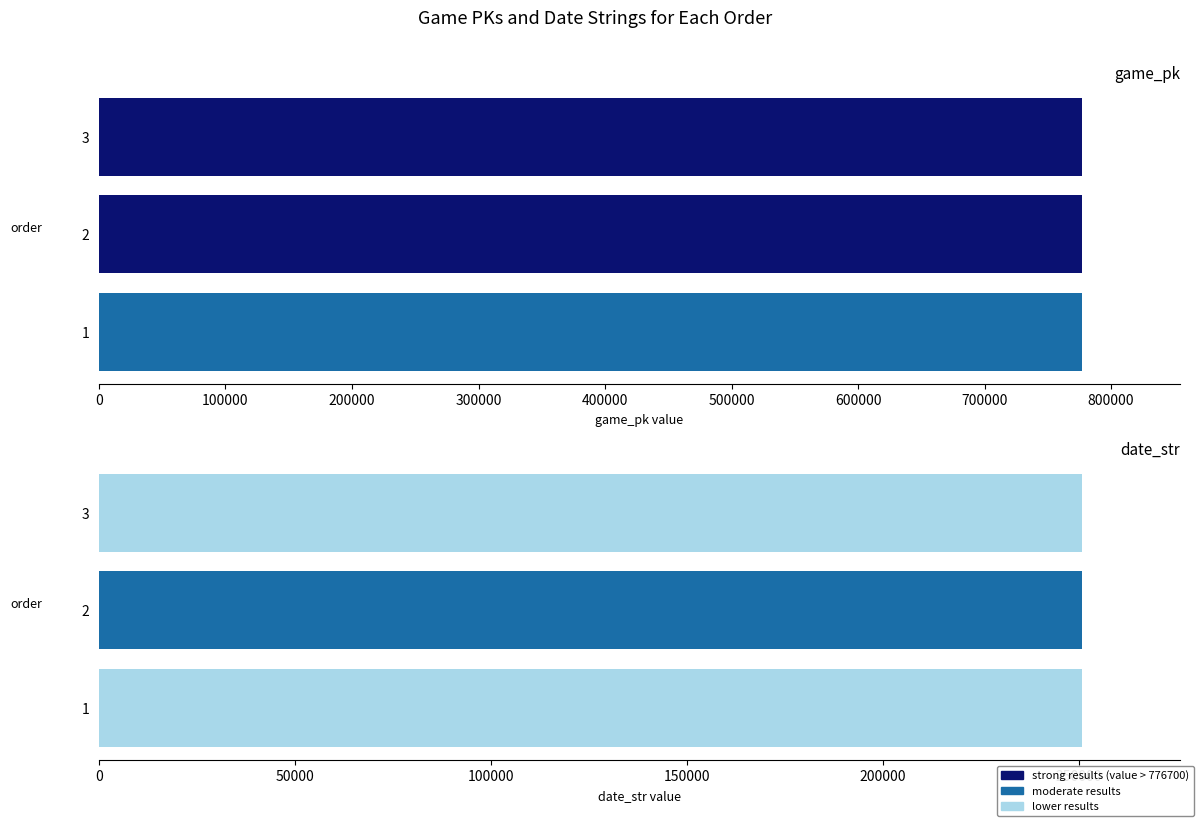

What is the sum of the values at 1 and 2?

1553399